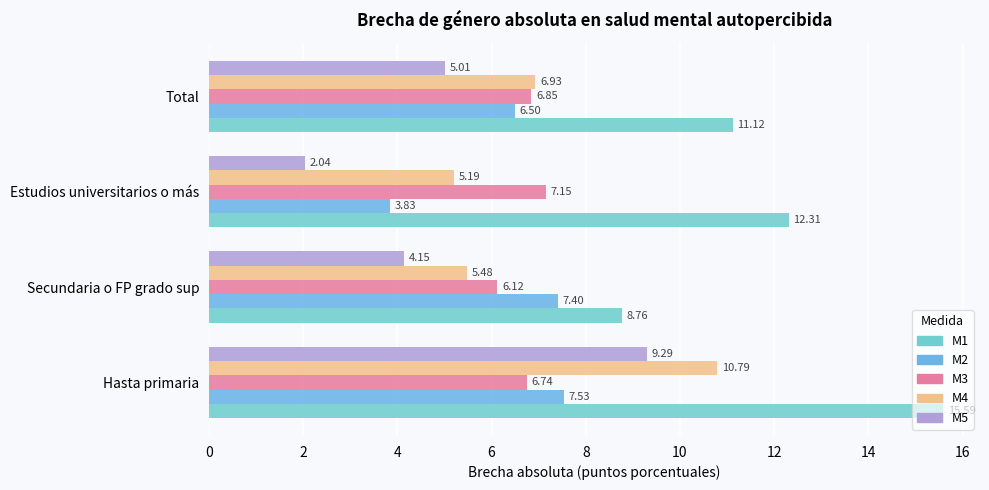

Count the number of categories in the chart.

4